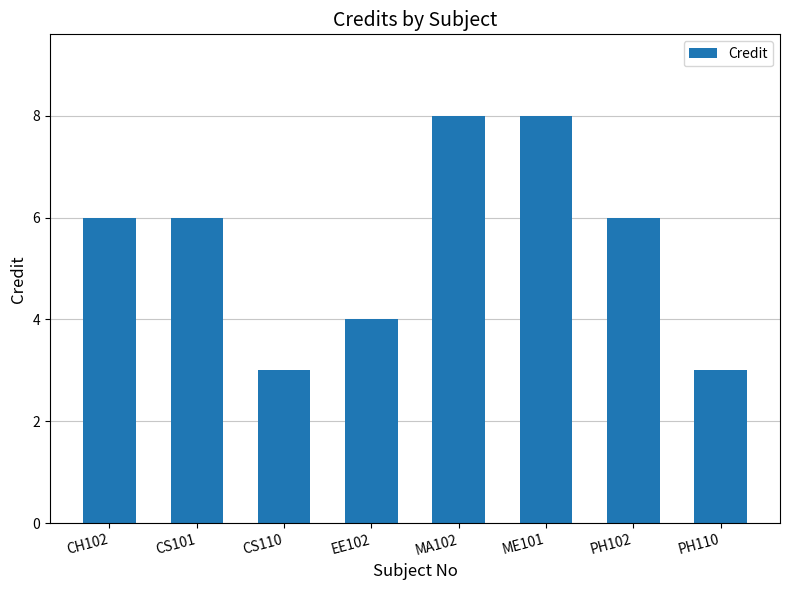

Are the bars grouped side by side (vs. stacked)?

No